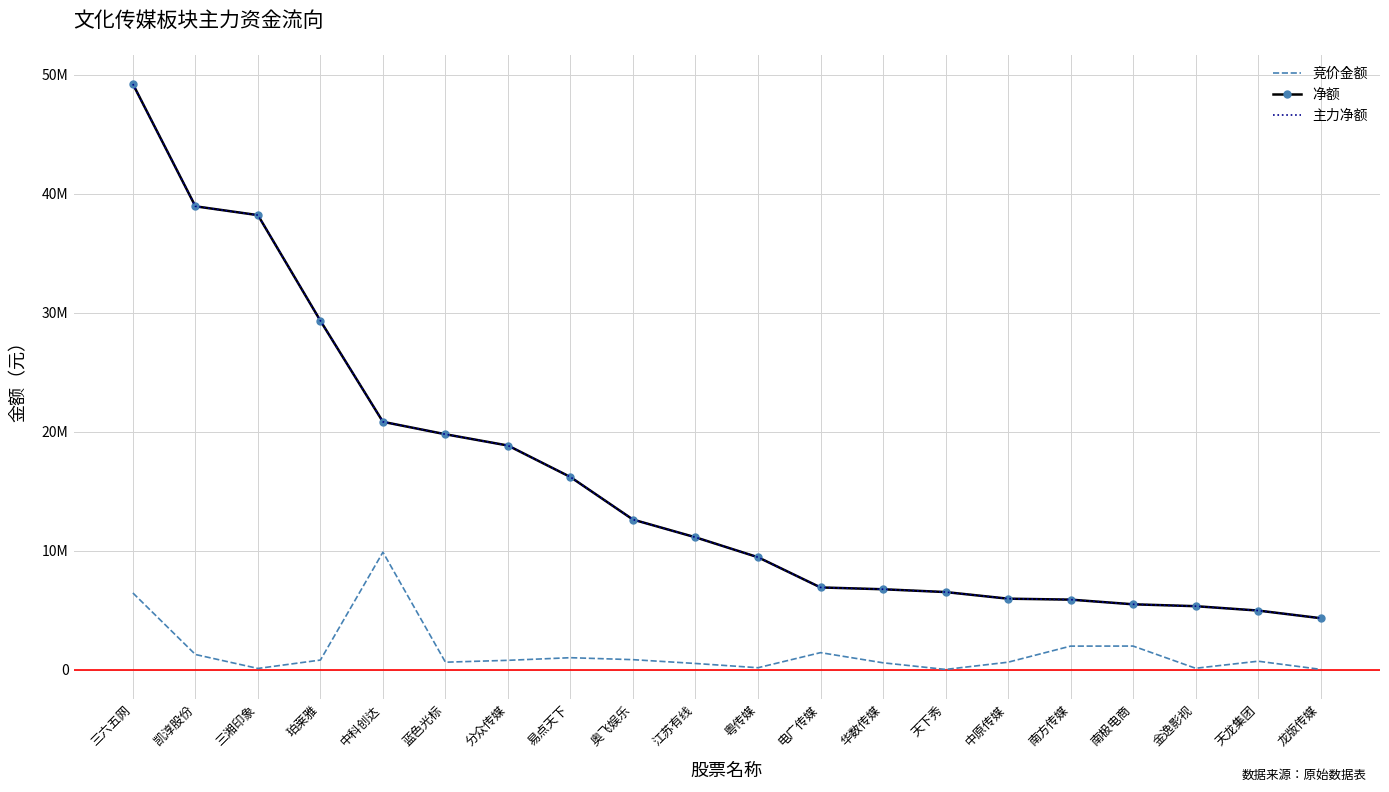

Is it true that 净额 equals 23040352 at 易点天下?

False